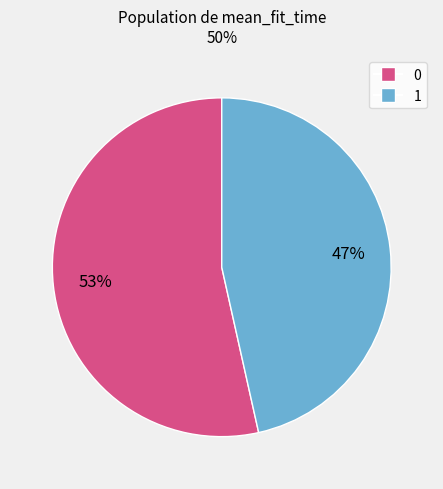

To the nearest percent, what is the average slice percentage?

50%